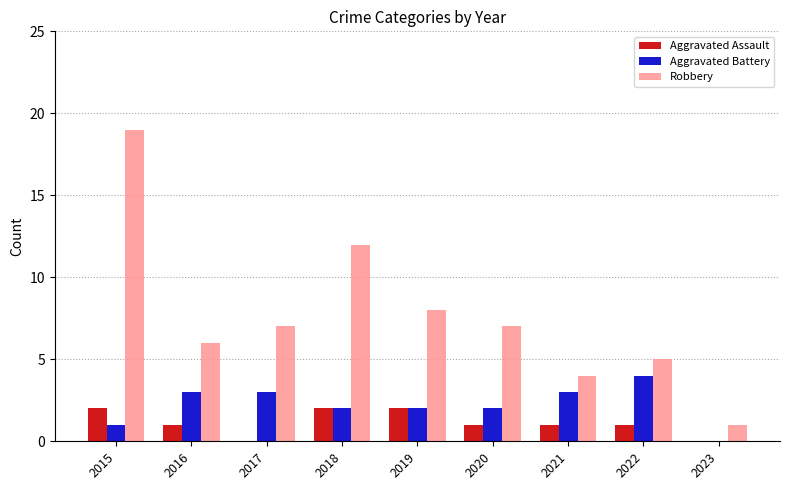

What value does the Robbery series have at 2017?

7